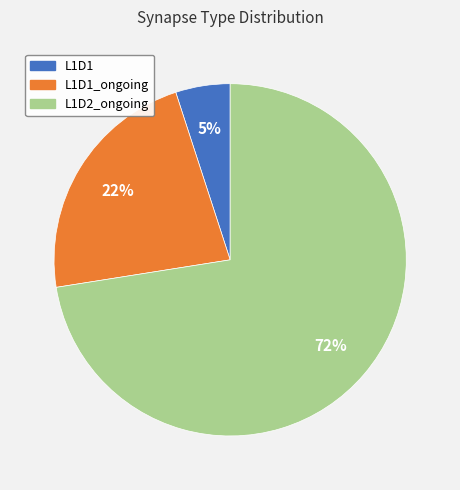

How many segments does this pie chart have?

3